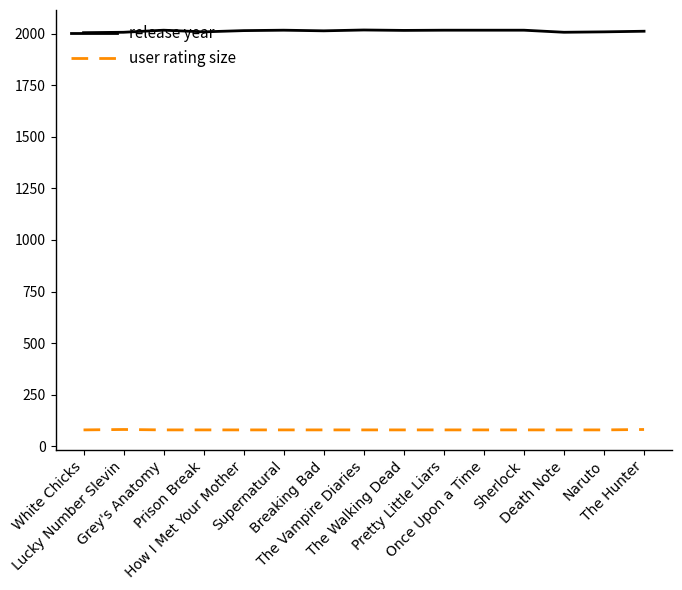

How many series are shown in this chart?

2